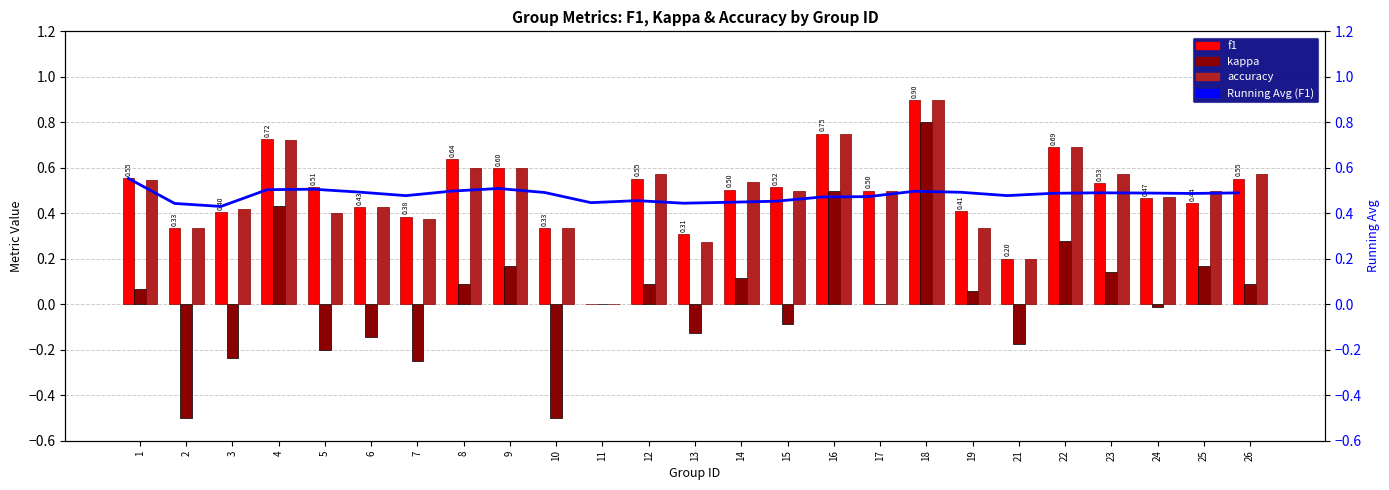

Count the f1 values in the range 0 to 1.

25